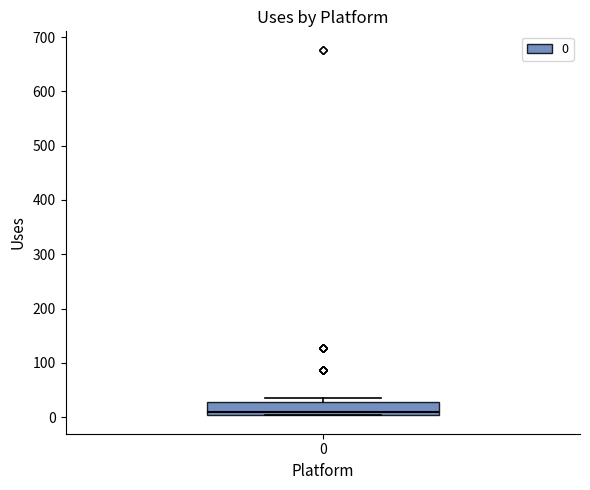

Read this box plot against the y-axis: the position of the median line, the range covered by the box, and the ends of both whiskers. The values are not printed on the chart, so give them approximately, as read against the axis.

median 10, box 0 to 30, whiskers 0 to 40